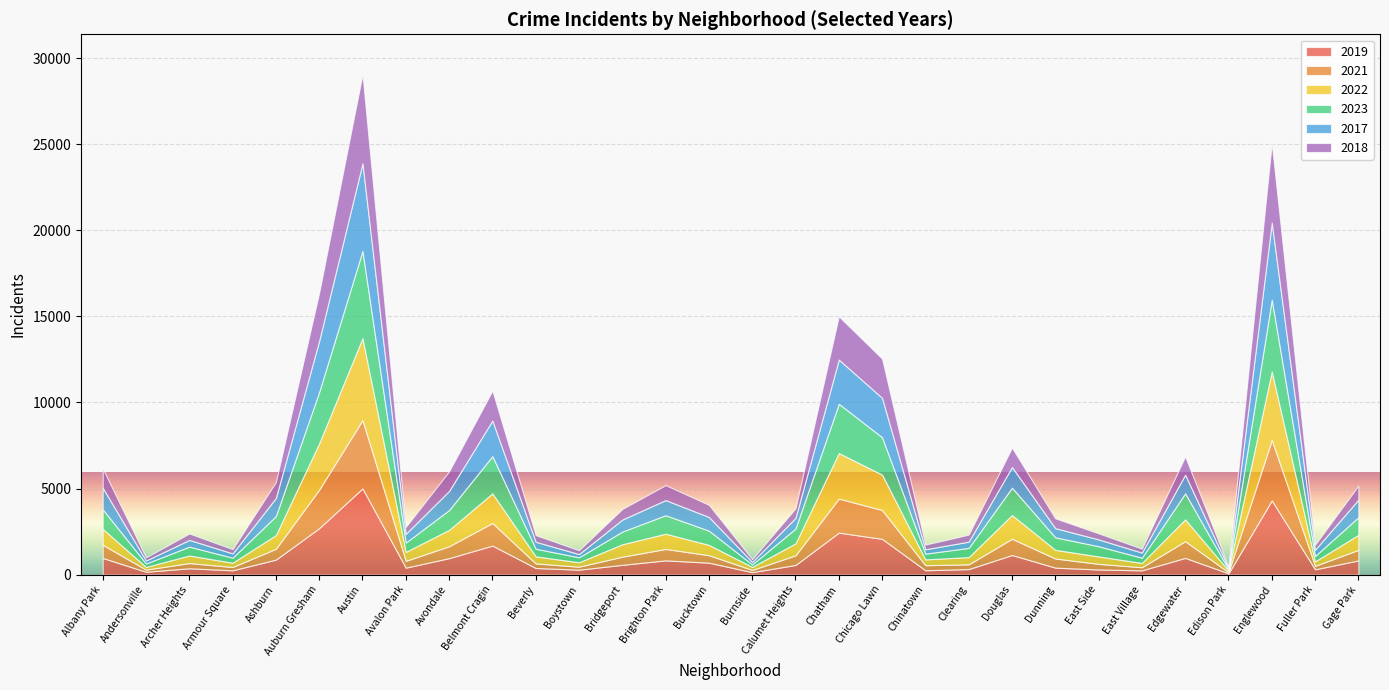

What are all the series names shown in the legend?

2019, 2021, 2022, 2023, 2017, 2018